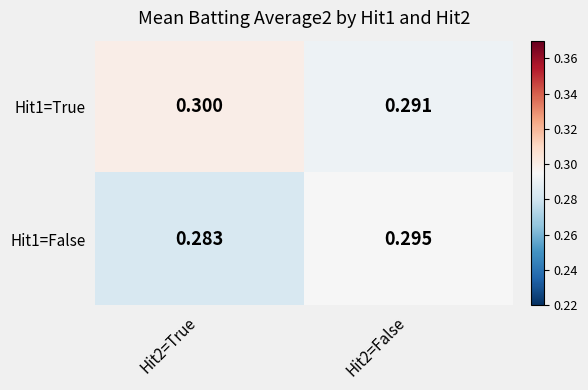

Between Hit2=True and Hit2=False, which series saw the biggest shift?

Hit1=False